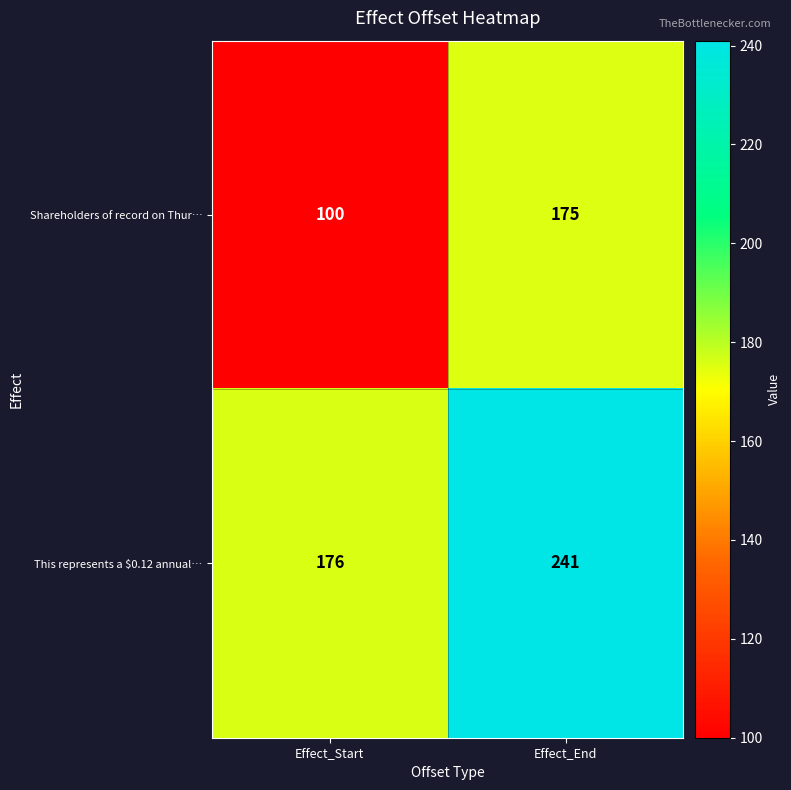

Which series has the largest range (max minus min)?

Shareholders of record on Thur…